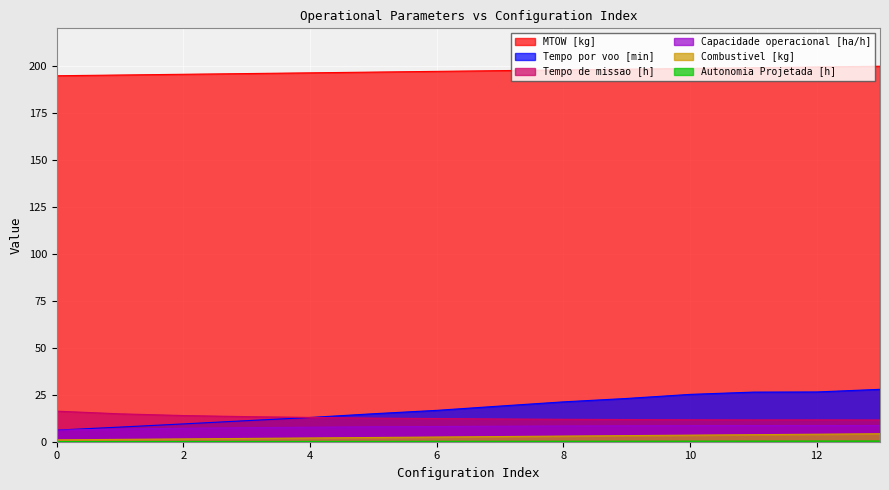

The value of Combustivel [kg] at 7 is 2.8. True or false?

True